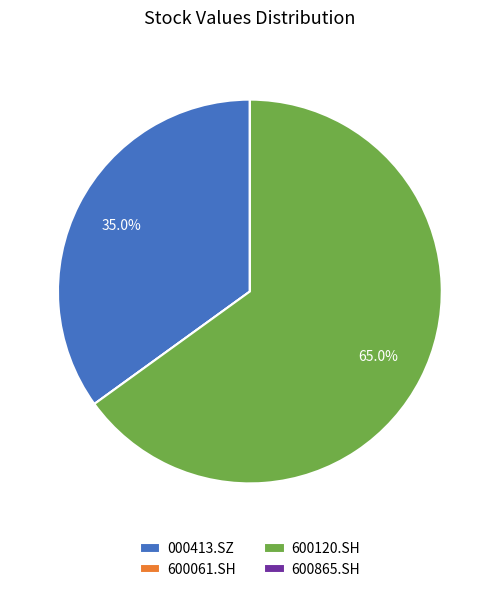

To the nearest percent, what percentage of the pie is 000413.SZ?

35%